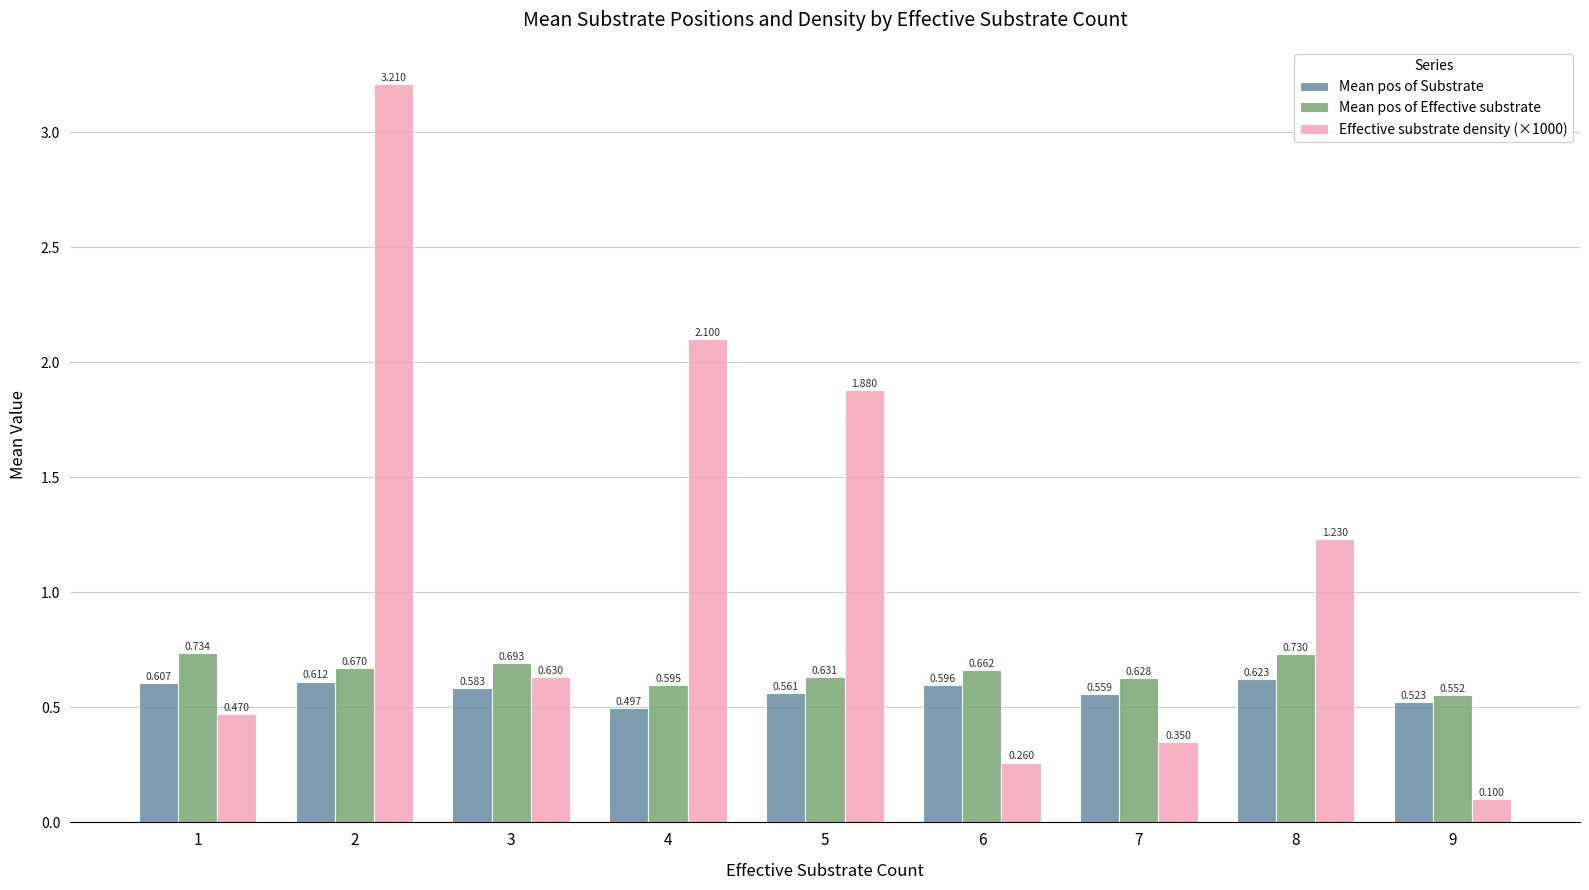

Is the value of Effective substrate density (×1000) at 5 greater than the value of Mean pos of Effective substrate at 1?

Yes